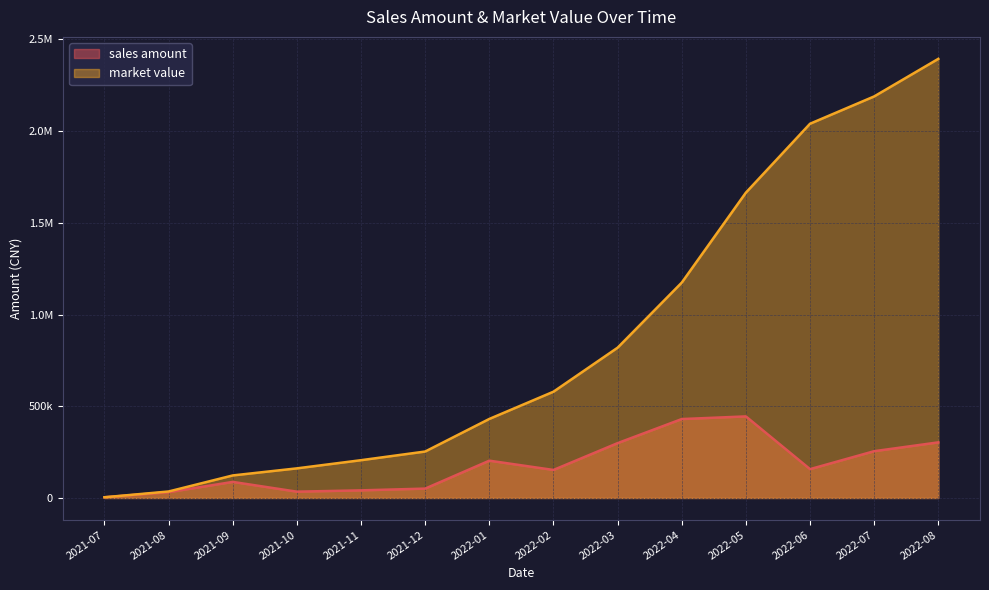

What is the value of the market value point at the 3rd from the left?

122937.4